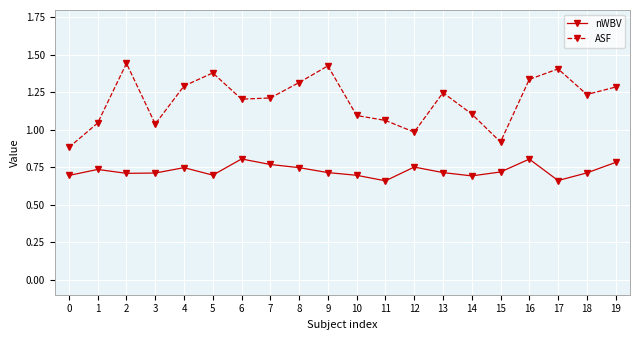

Rank the series by their average value, from highest to lowest.

ASF, nWBV